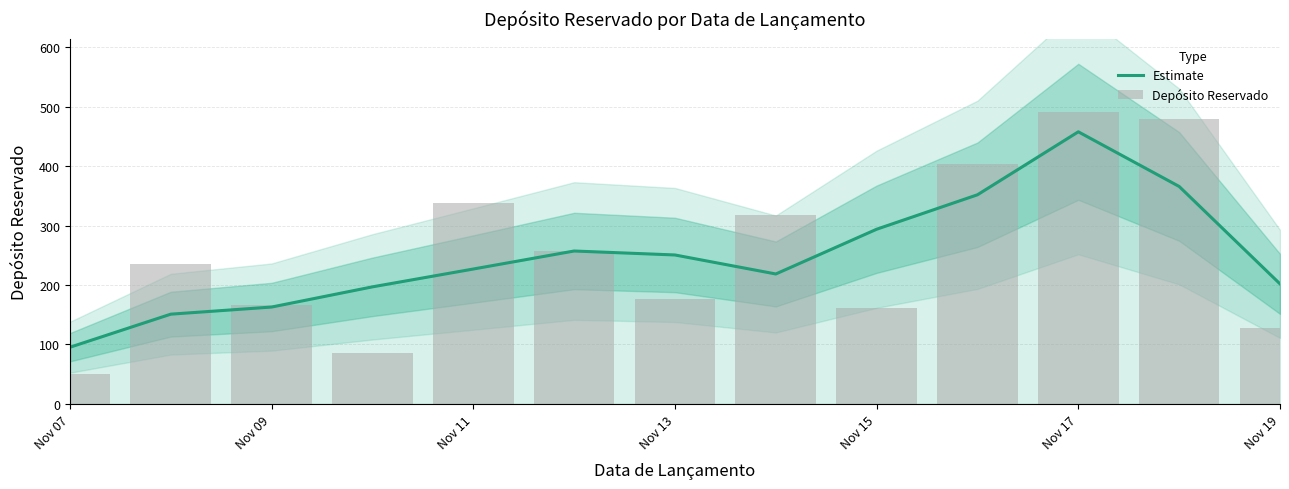

What is the difference between the maximum and minimum values in the Estimate series?

362.7